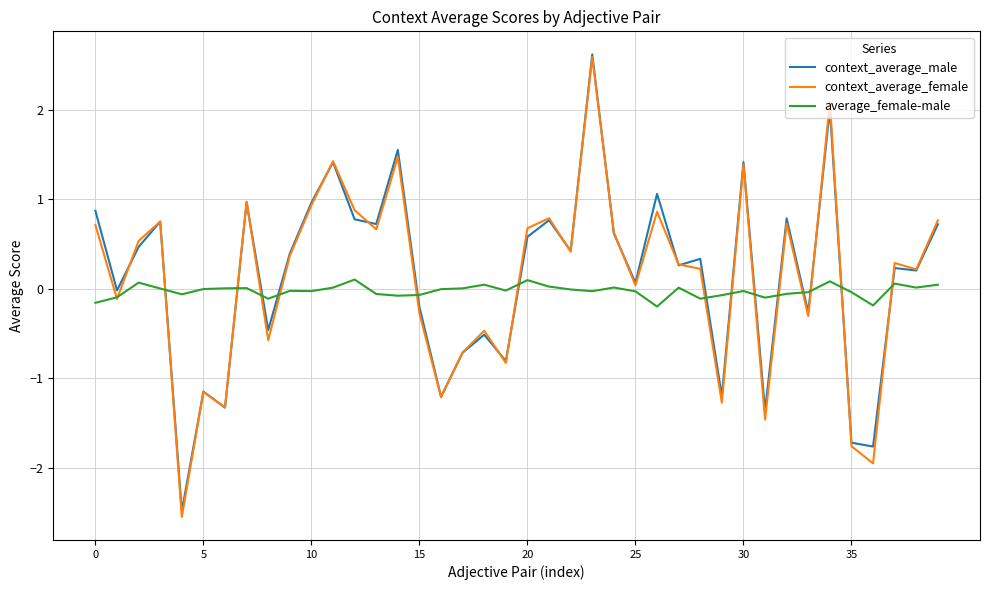

What is the smallest value displayed?

-2.5